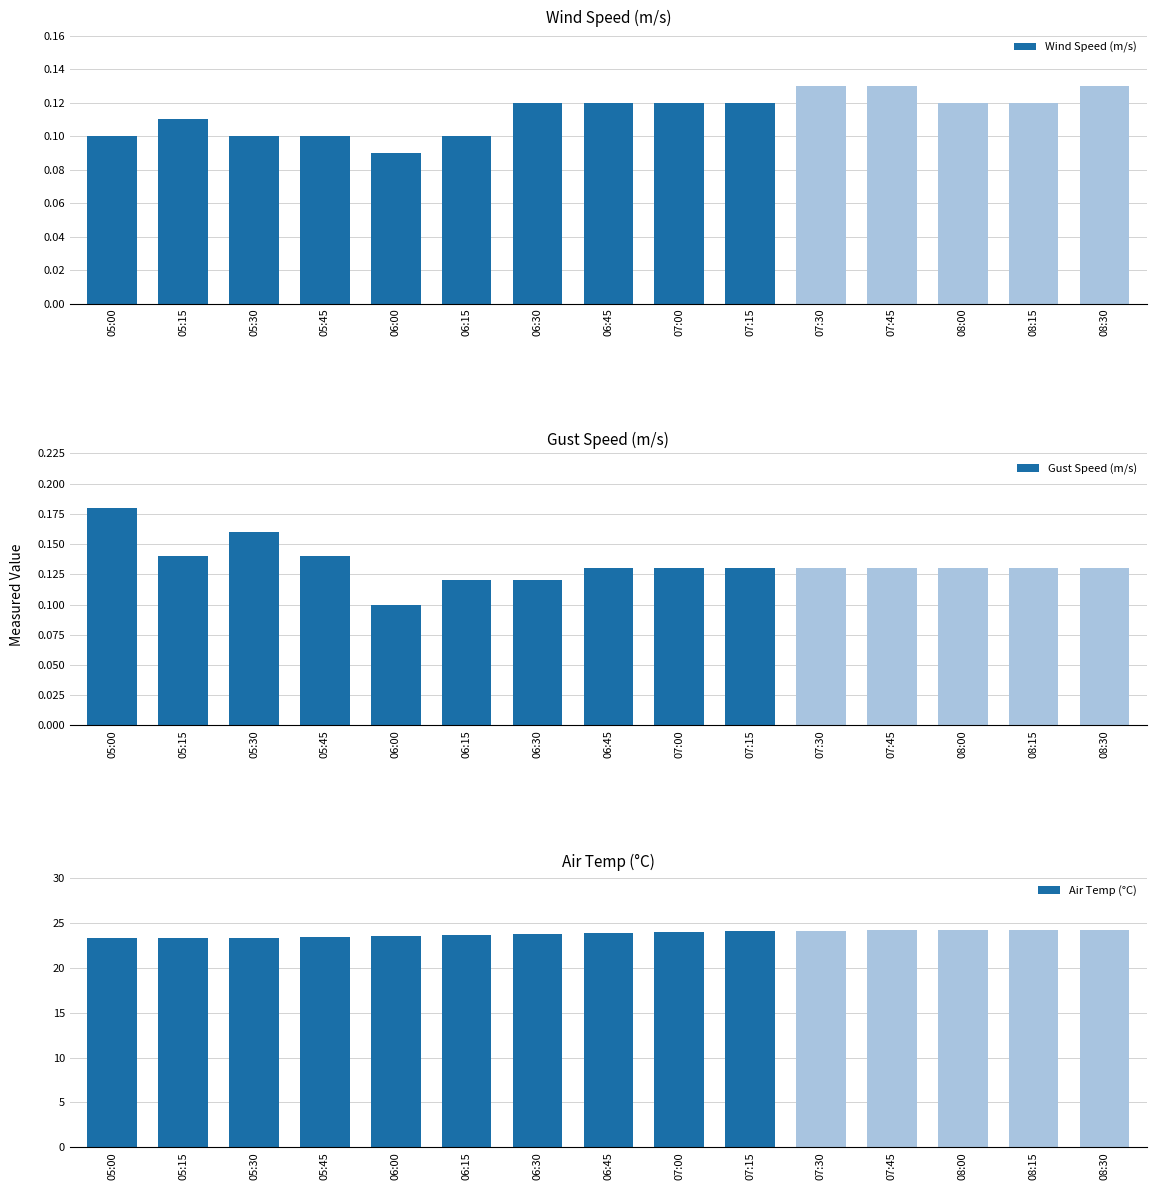

At 08:30, list the series in order from largest to smallest.

Air Temp (°C), Wind Speed (m/s), Gust Speed (m/s)